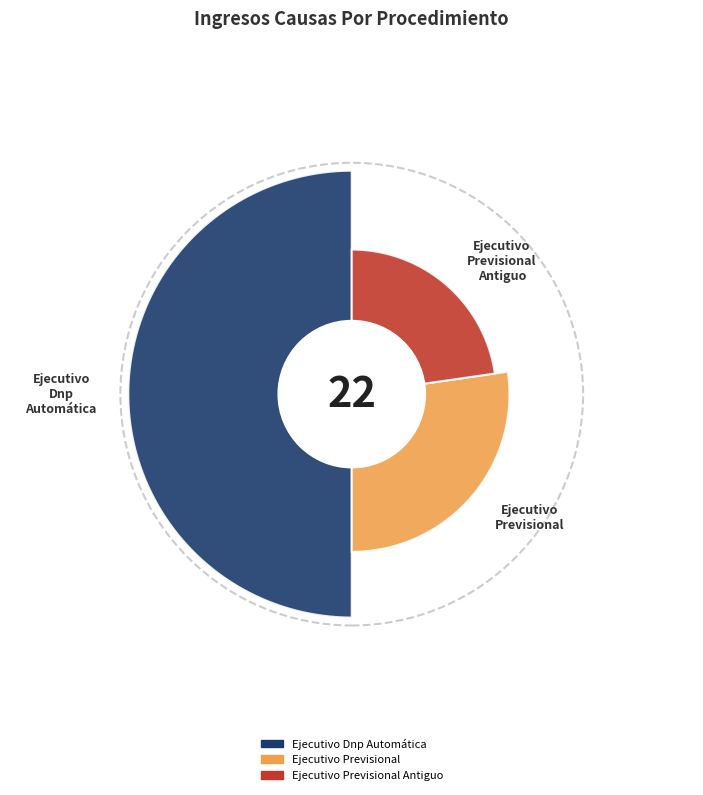

What percentage is the Ejecutivo Dnp Automática slice, to the nearest percent?

50%